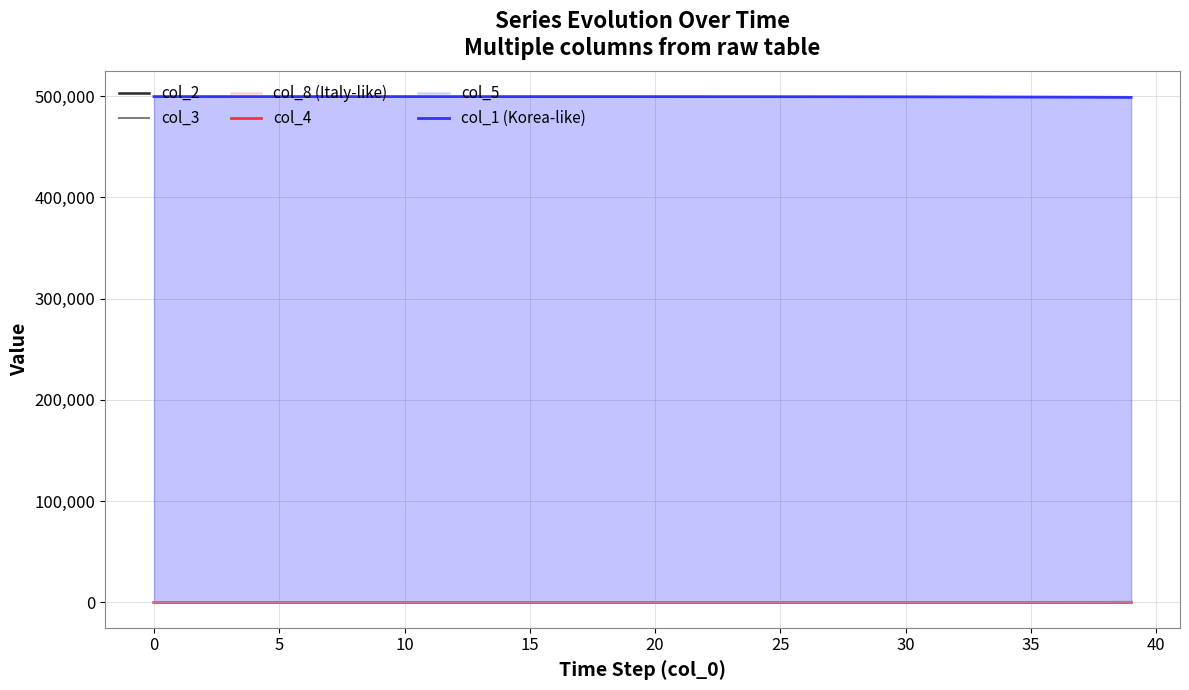

What is the spread (max minus min) of values at 17?

499456.7